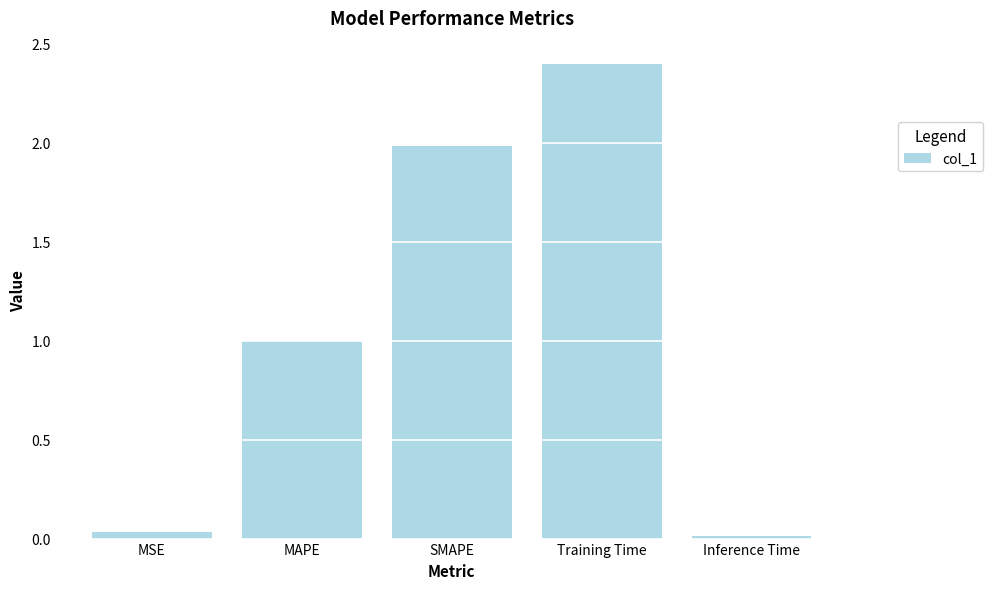

What is the average value?

1.1